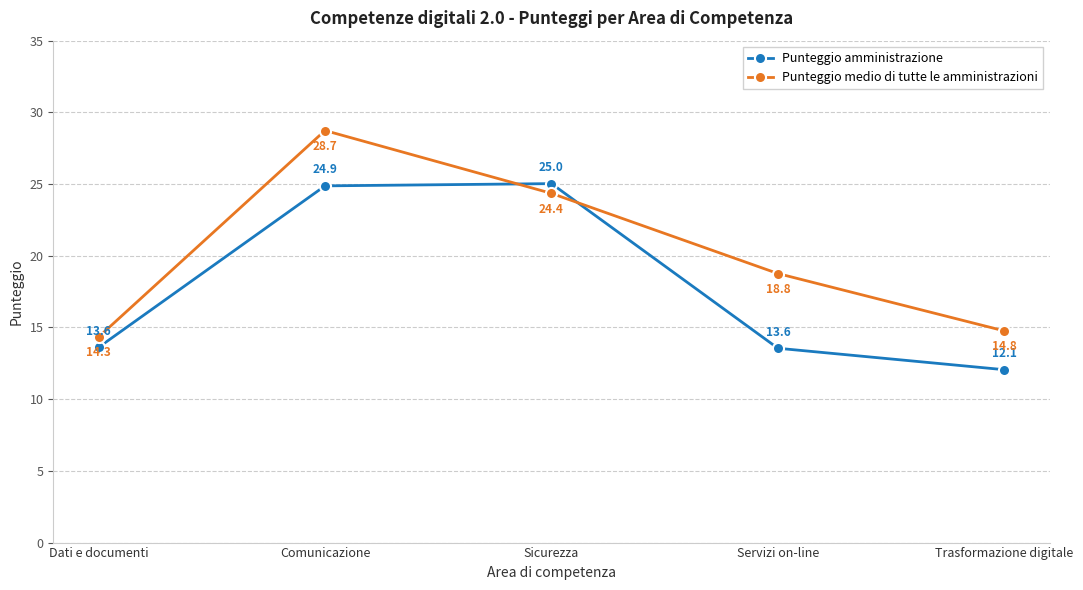

Reading left to right, what are all the values shown in this chart?

Punteggio amministrazione: 13.6	24.9	25.0	13.6	12.1
Punteggio medio di tutte le amministrazioni: 14.3	28.7	24.4	18.8	14.8